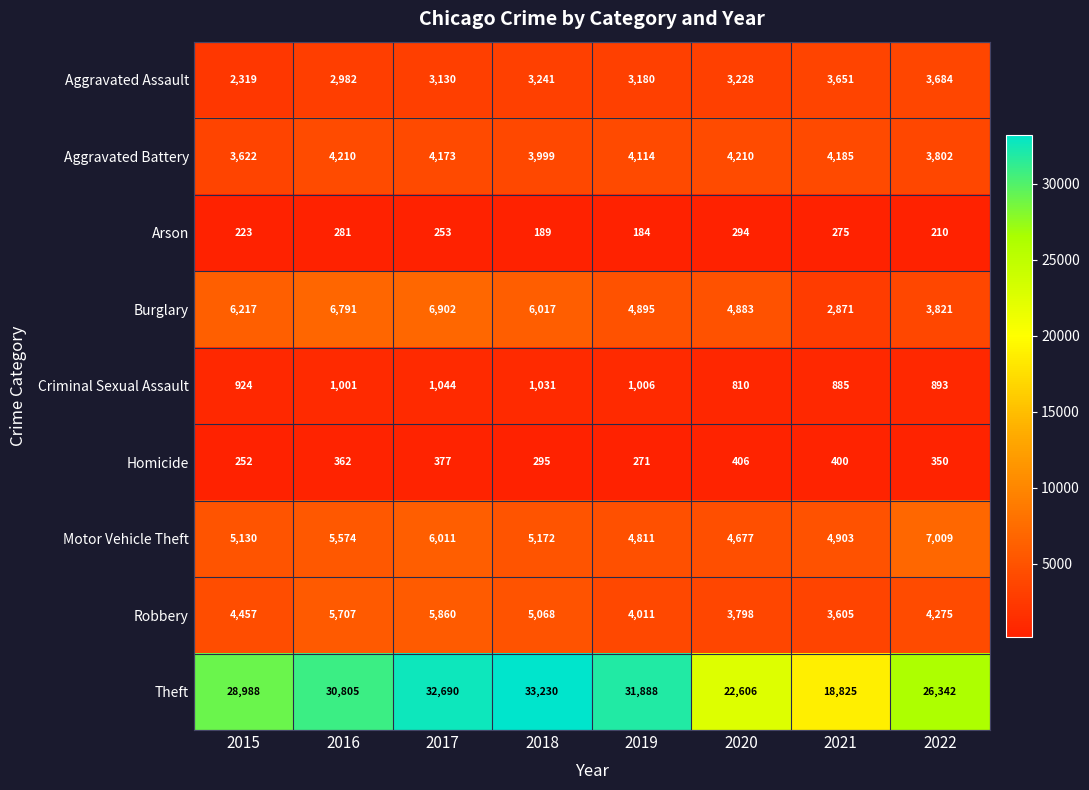

Between 2018 and 2021, which series saw the biggest shift?

Theft